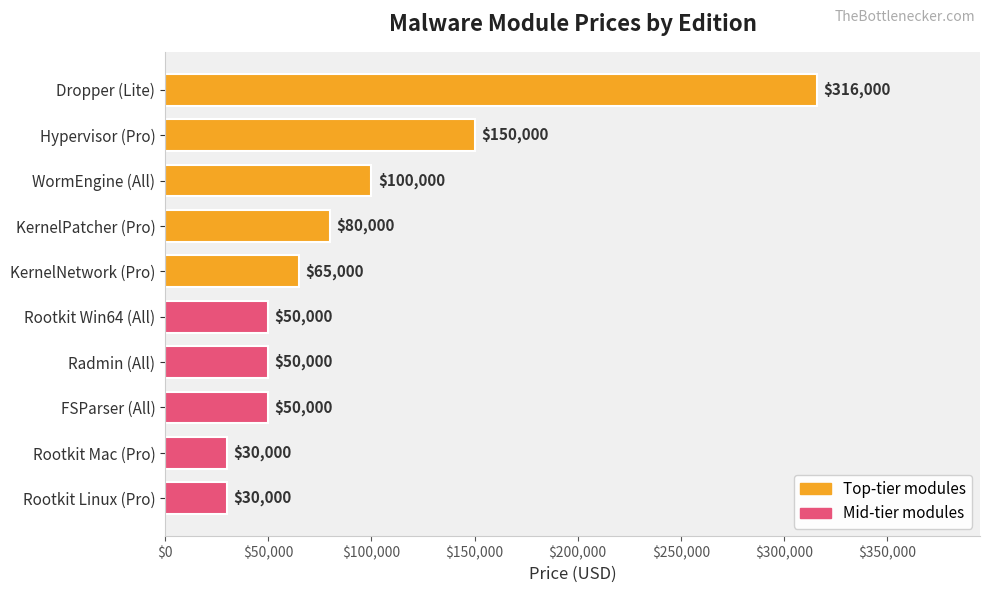

Where is the data nearest to the value 173000?

Hypervisor (Pro)